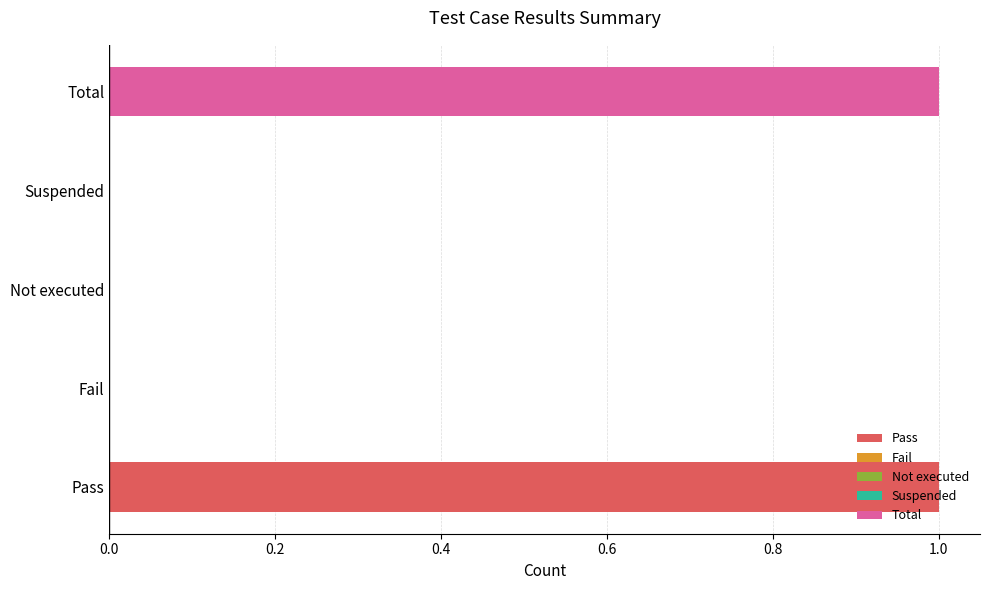

Reading left to right, list all the values displayed in this chart.

1	0	0	0	1